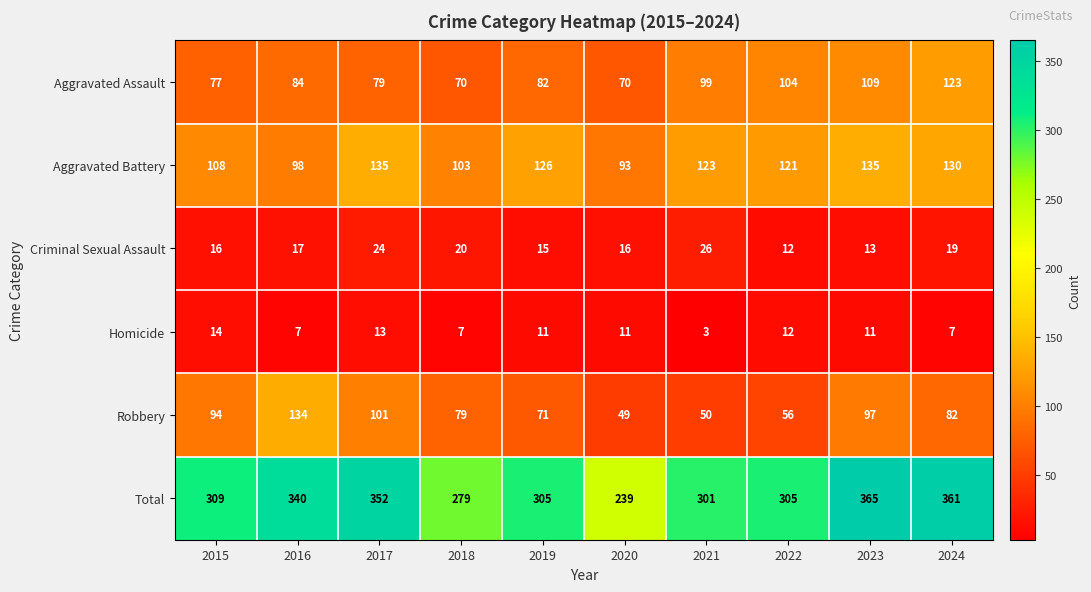

What is the average value of the Total series?

316